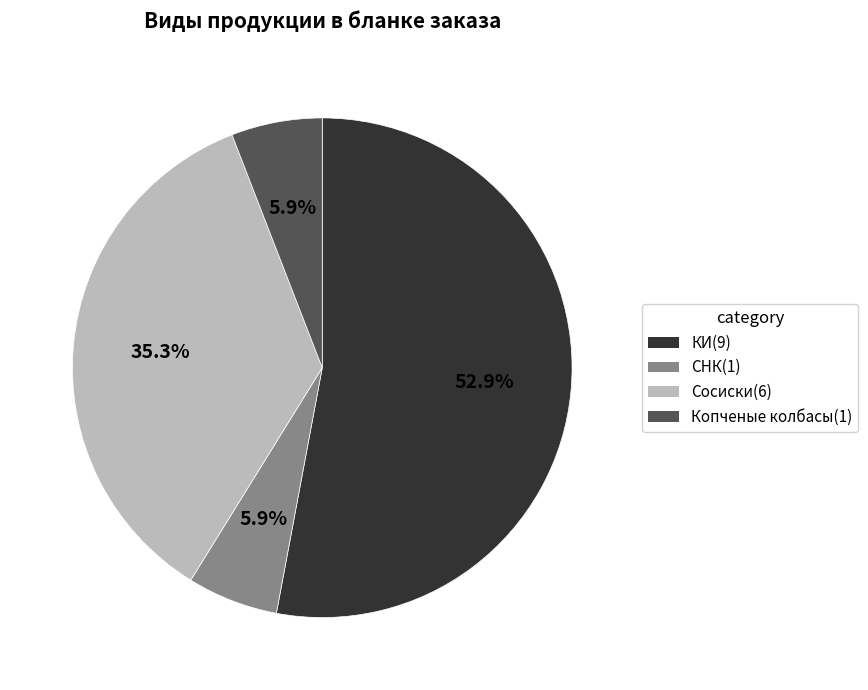

To the nearest percent, what portion does Сосиски represent?

35%